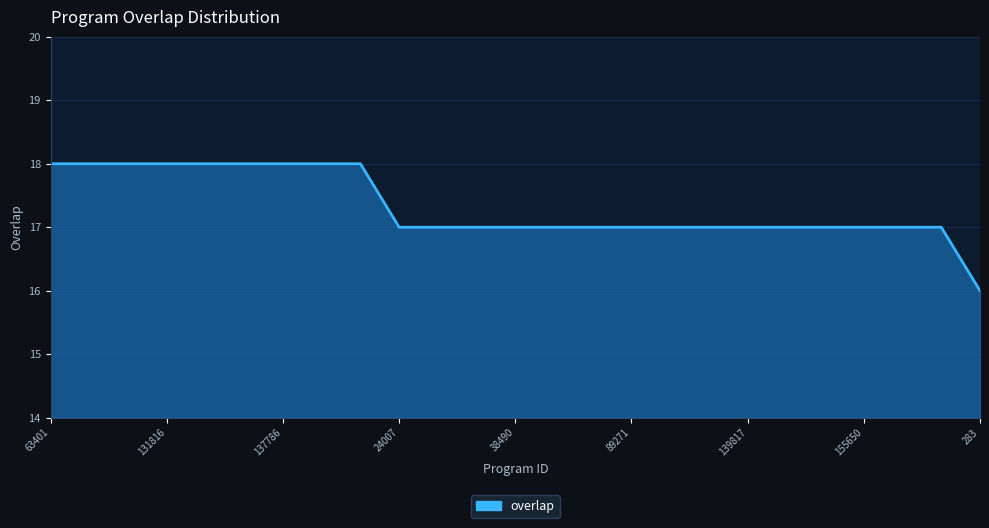

Reading right to left, what are all the values shown in this chart?

16	17	17	17	17	17	17	17	17	17	17	17	17	17	17	17	18	18	18	18	18	18	18	18	18